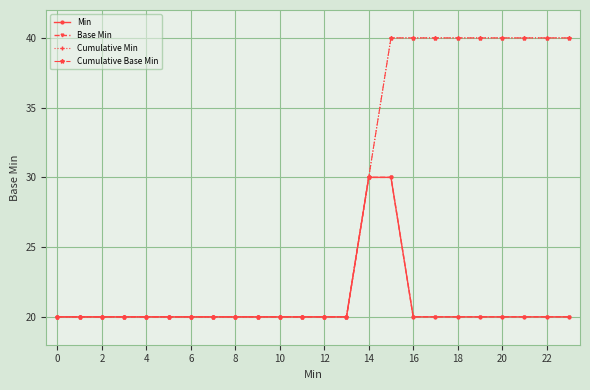

Does the chart have visible grid lines?

Yes